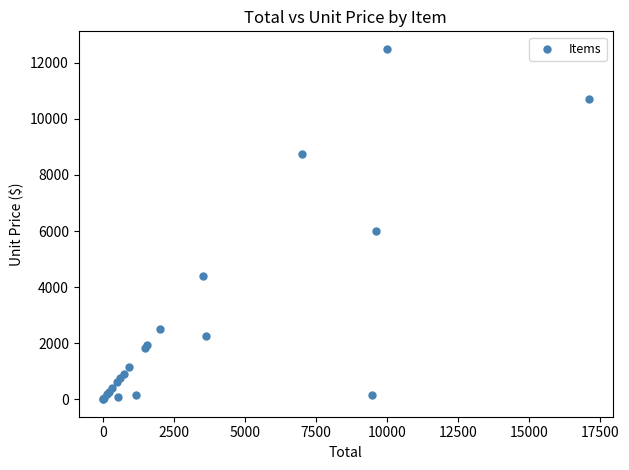

What Y value in the scatter plot is closest to 6250?

6006.6